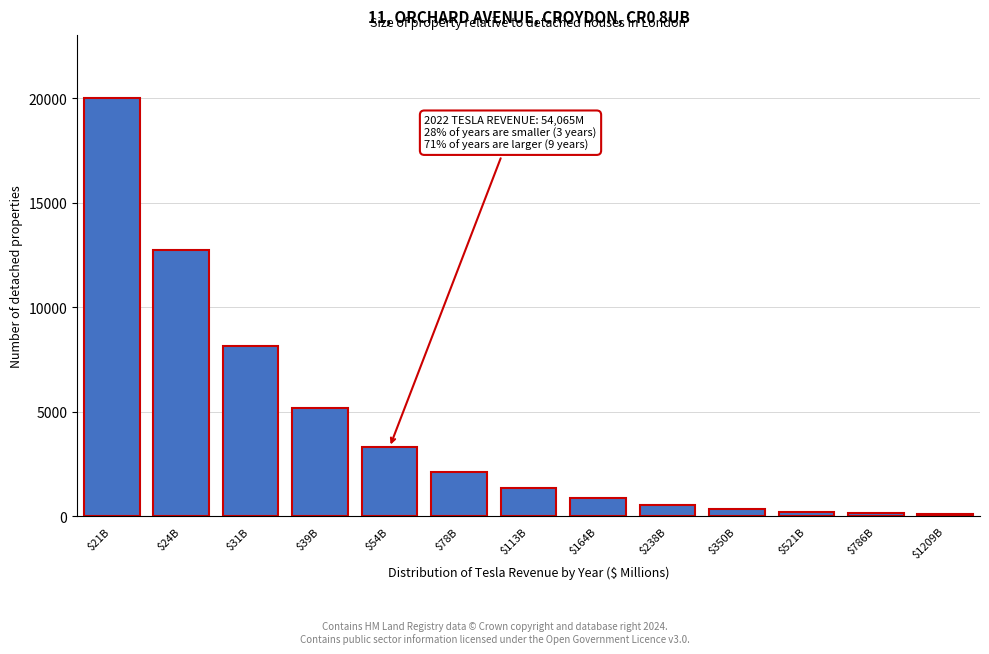

What is the sum of all values?

55037